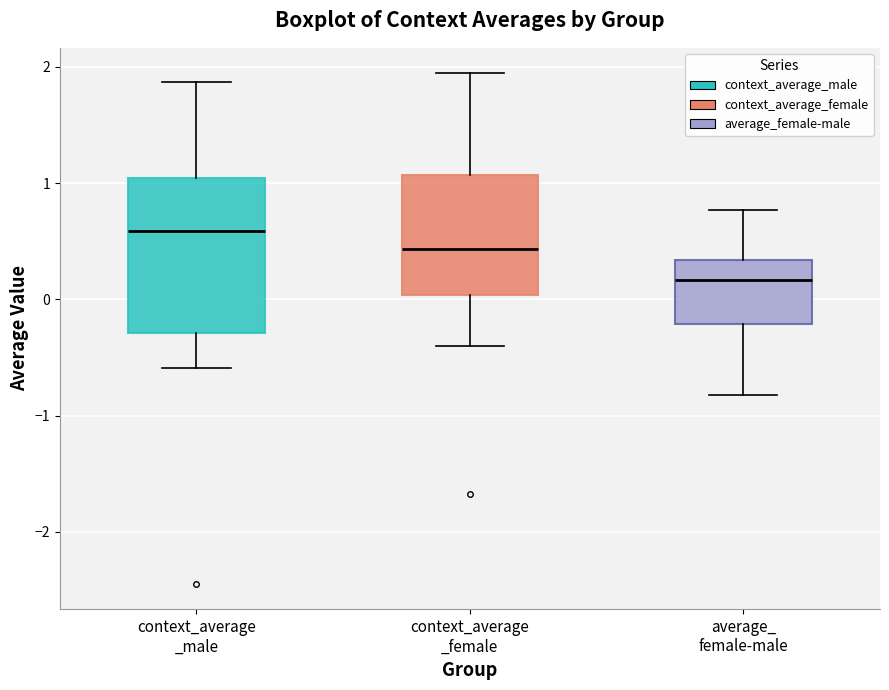

Comparing the boxes themselves (not the whiskers), which one is the tallest?

context_average _male